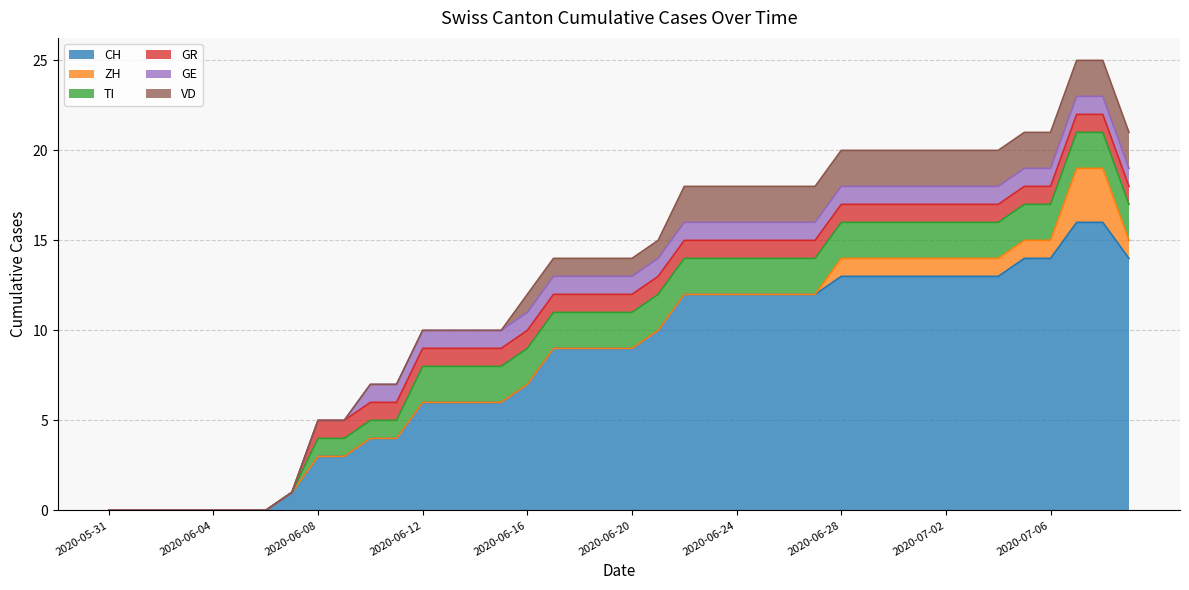

True or false: CH and TI cross at least once.

False